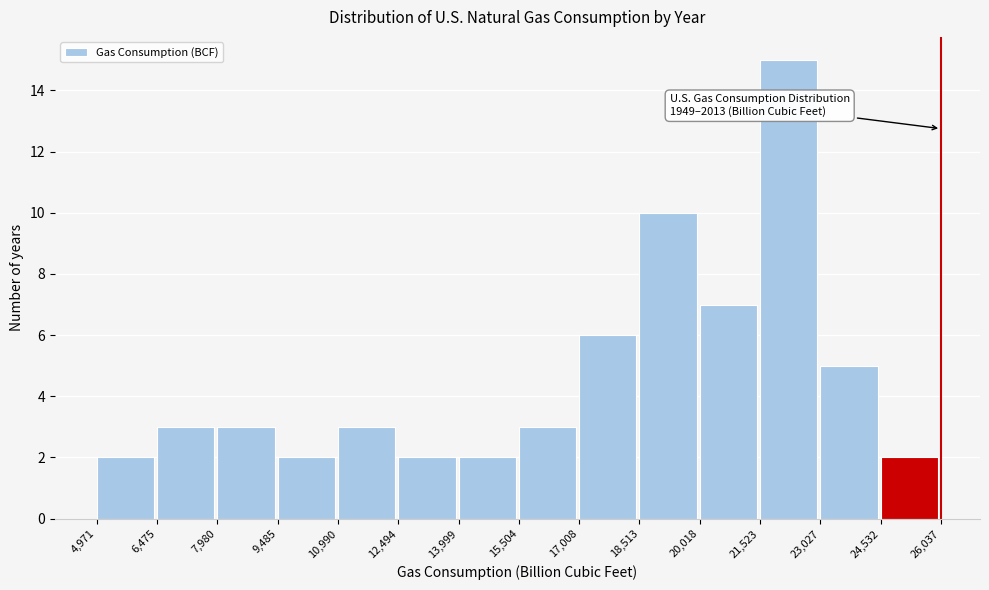

Which range on the x-axis has the tallest bar?

21,523 to 23,027